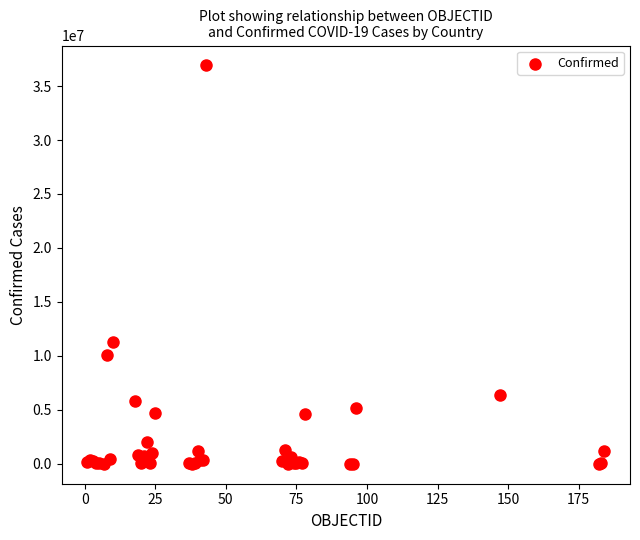

What Y value in the scatter plot is closest to 18456426?

11330342